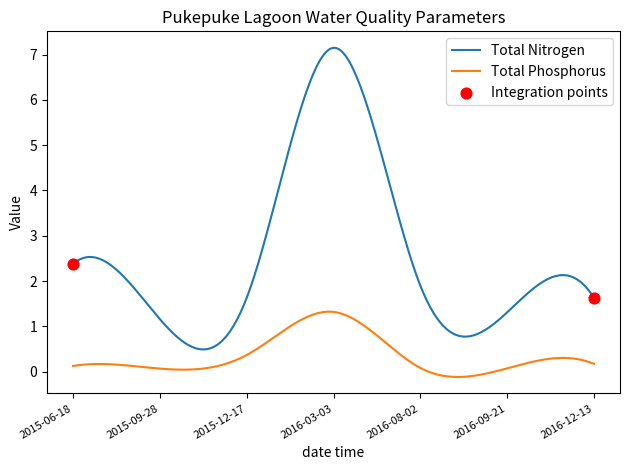

Rank the series by their maximum value, from lowest to highest.

Total Phosphorus, Total Nitrogen